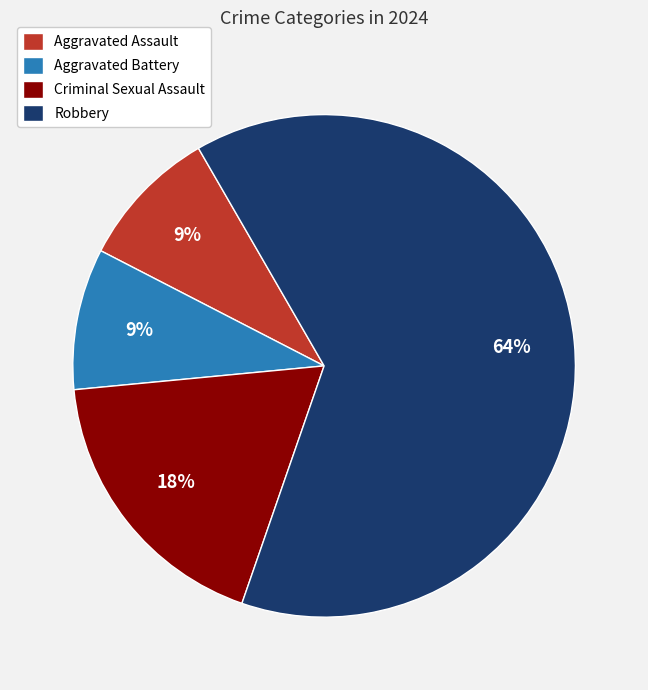

To the nearest percent, what is the difference between the largest and smallest slice percentages?

55%